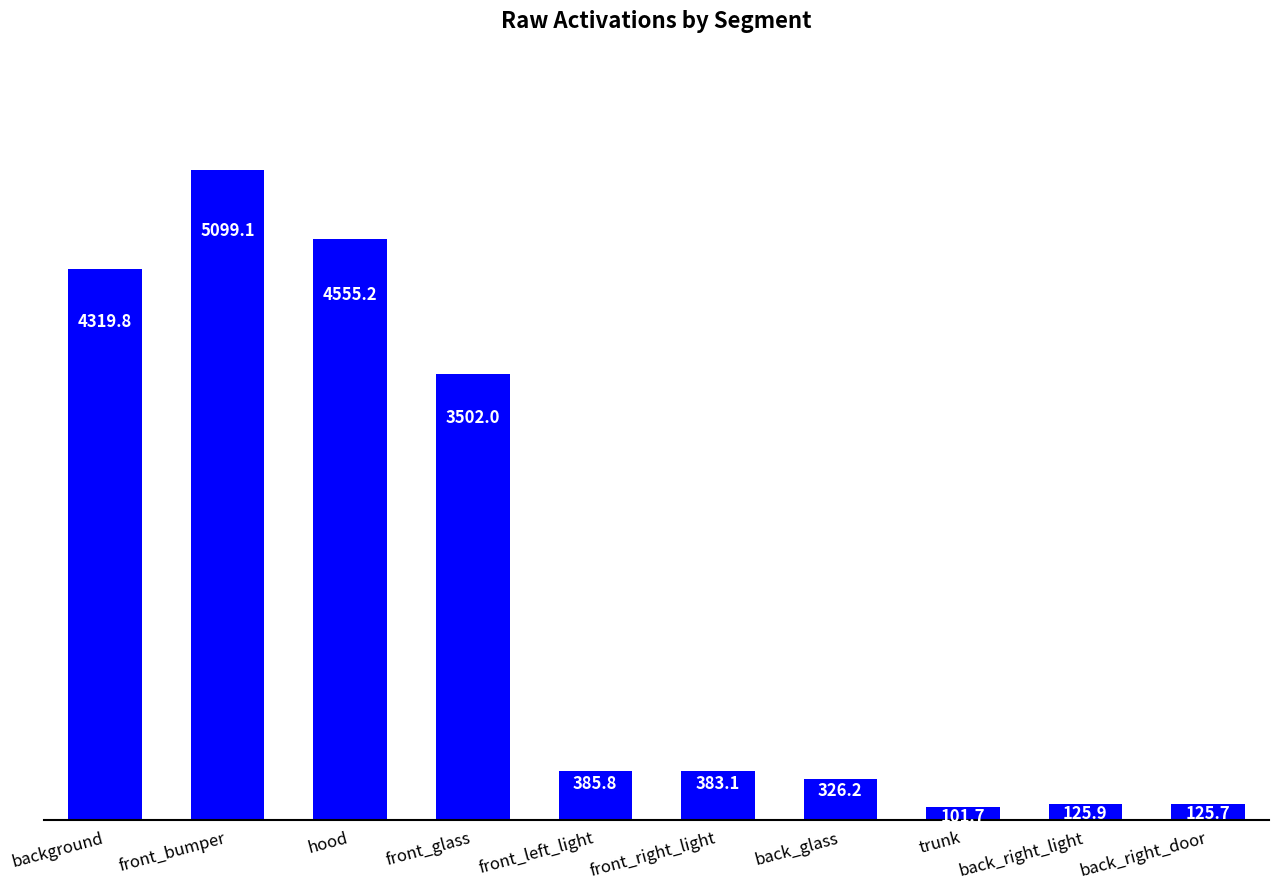

True or false: the data shows 4555.2 at hood.

True